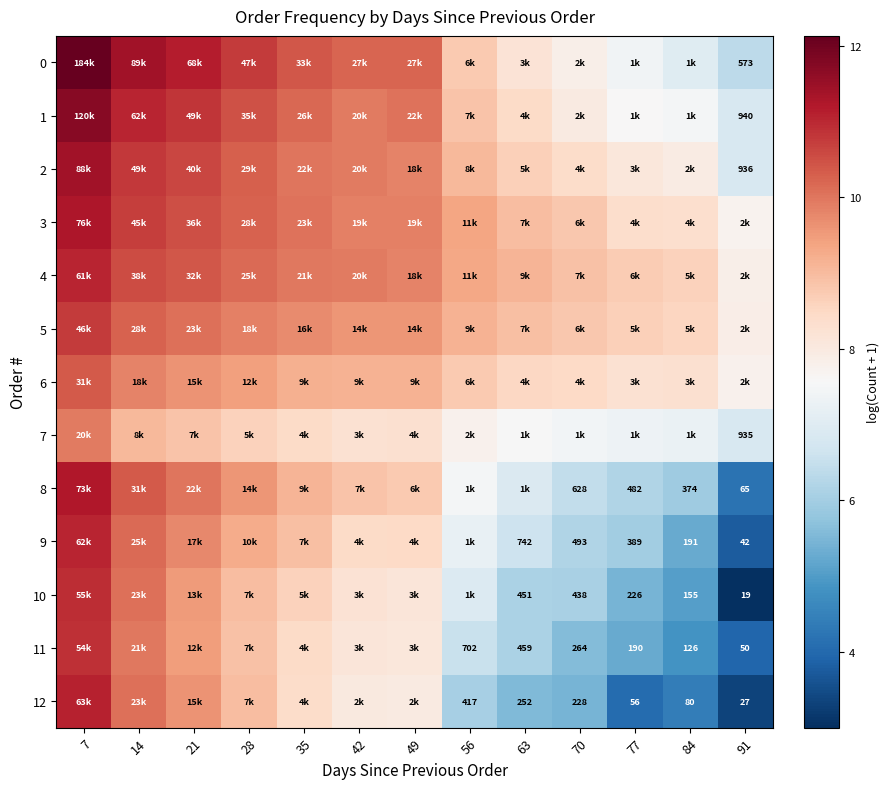

Which has a higher value, 35 or 70?

35